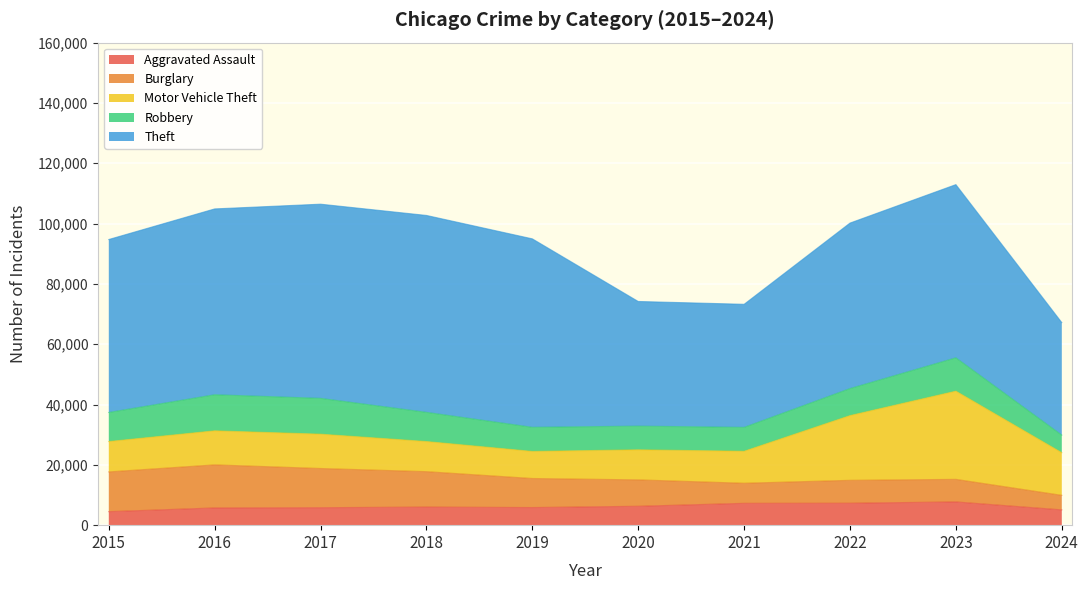

What is the difference between the maximum and minimum values in the Motor Vehicle Theft series?

20269